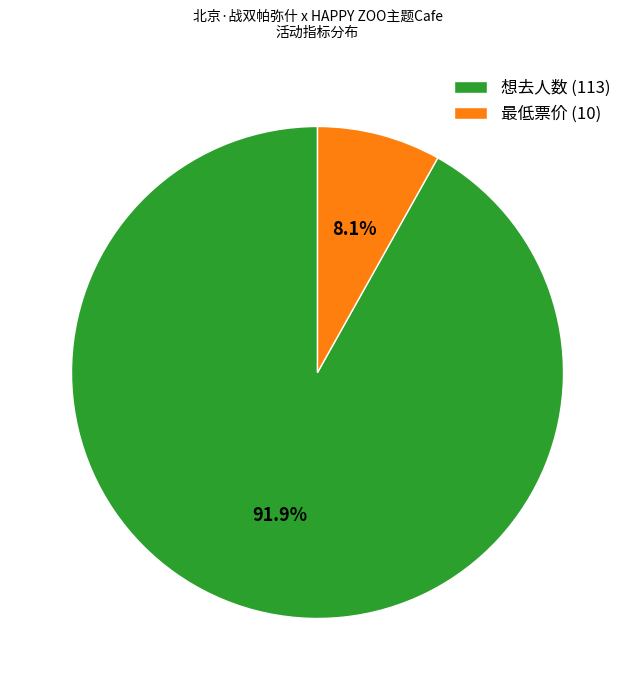

Is the sum of 最低票价 (10) and 想去人数 (113) greater than half?

Yes